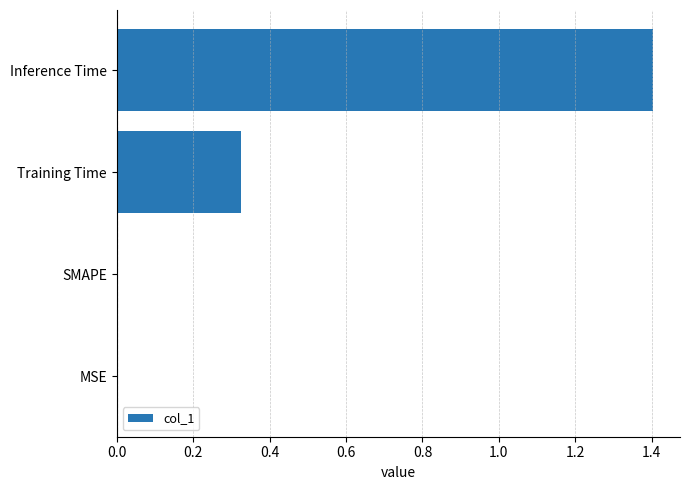

What value does the data have at Inference Time?

1.4